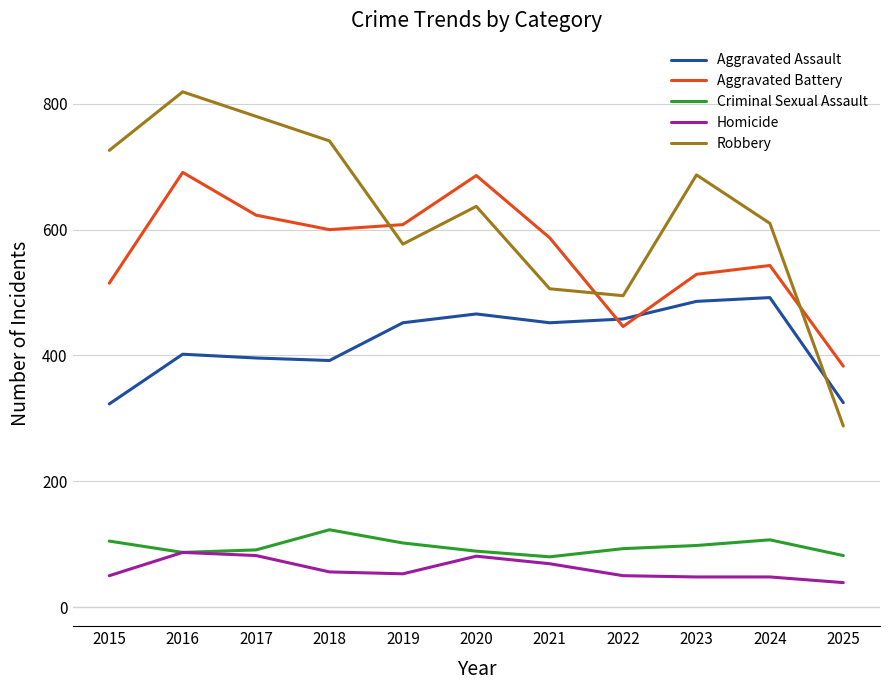

True or false: Aggravated Battery has more than 0 interior local peaks.

True